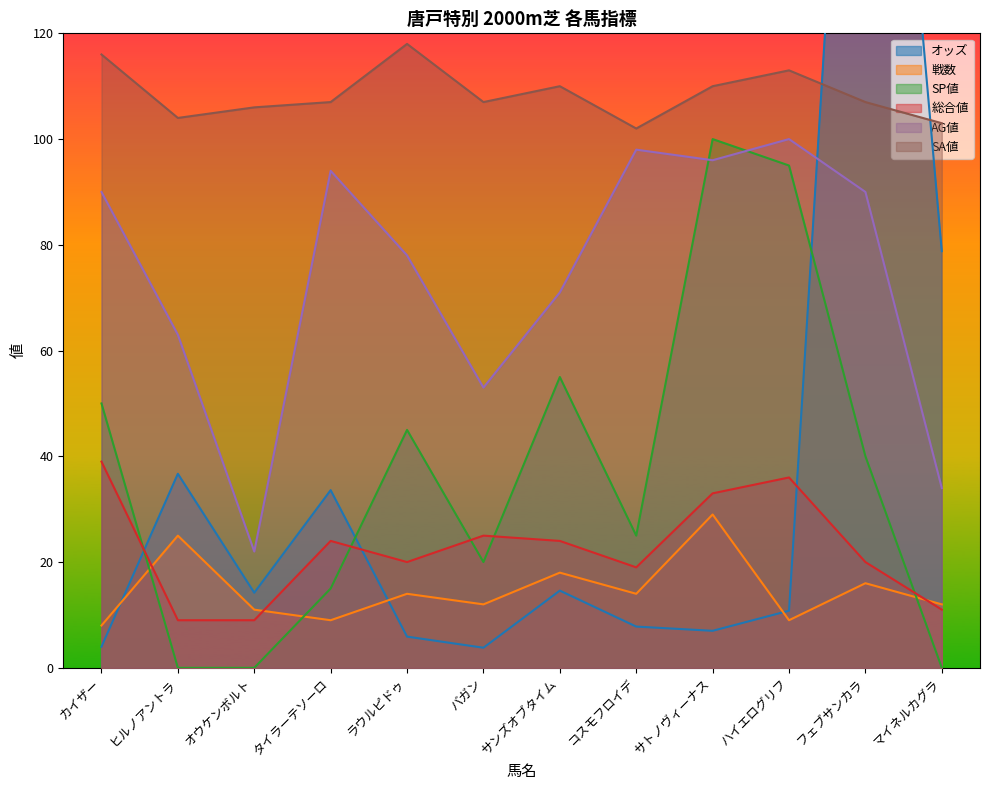

True or false: SP値 and オッズ intersect in this chart.

True